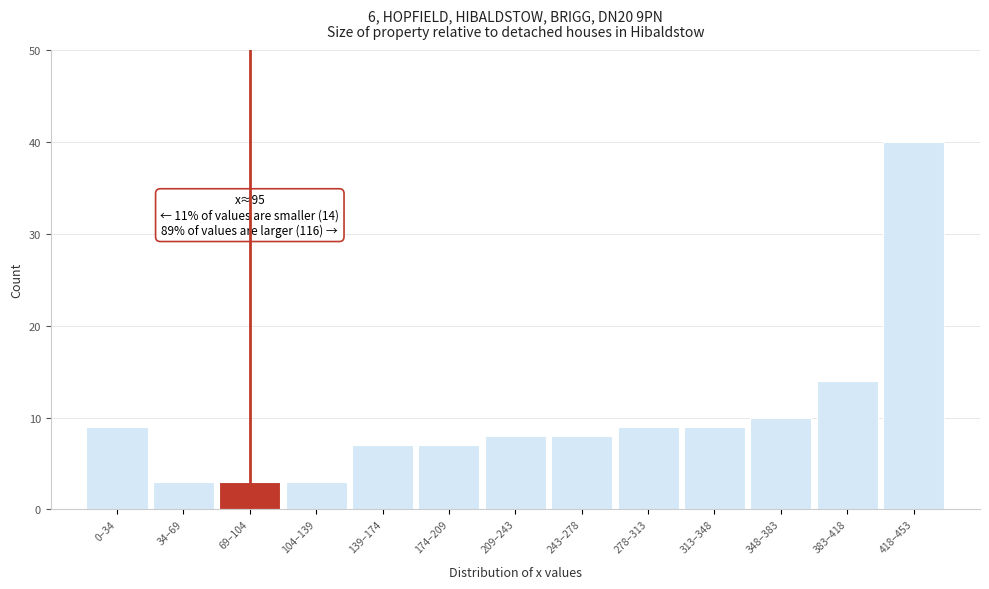

Reading right to left, transcribe all the data shown in this chart.

40	14	10	9	9	8	8	7	7	3	3	3	9